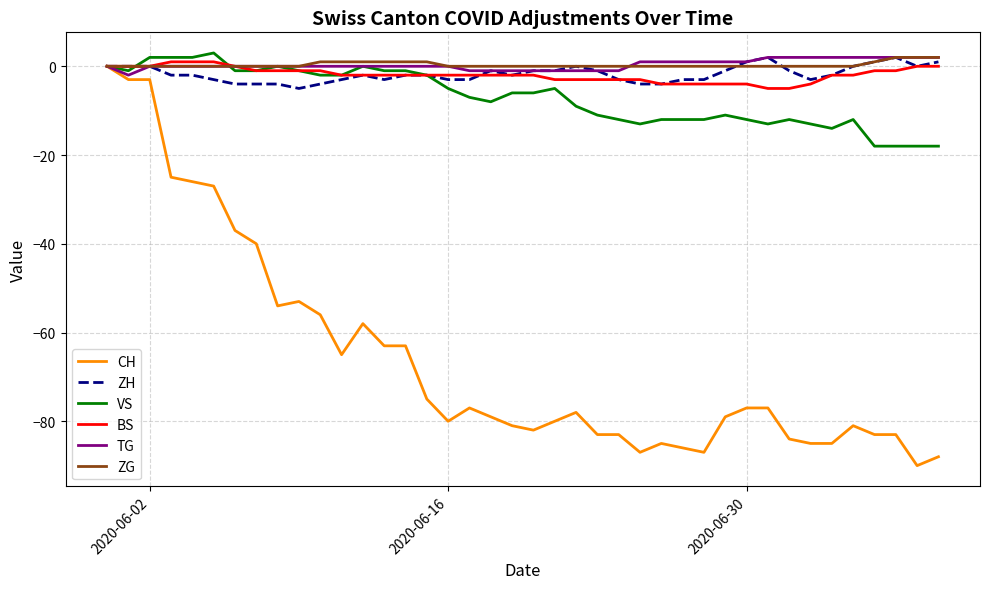

What is the smallest value displayed?

-90